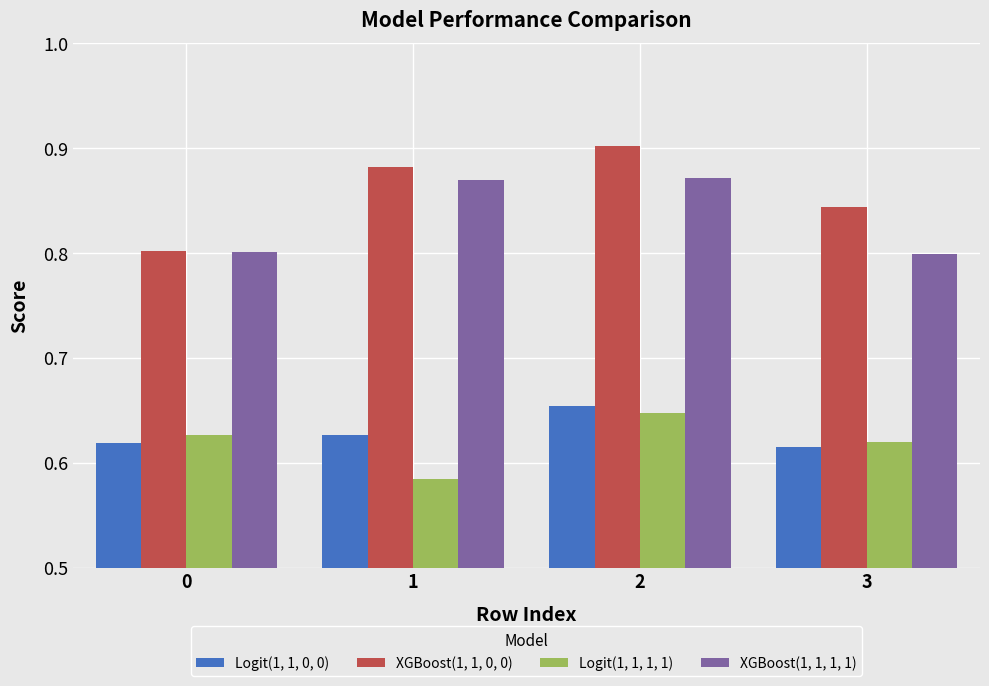

Rank the categories by Logit(1, 1, 1, 1) value from lowest to highest.

1, 3, 0, 2